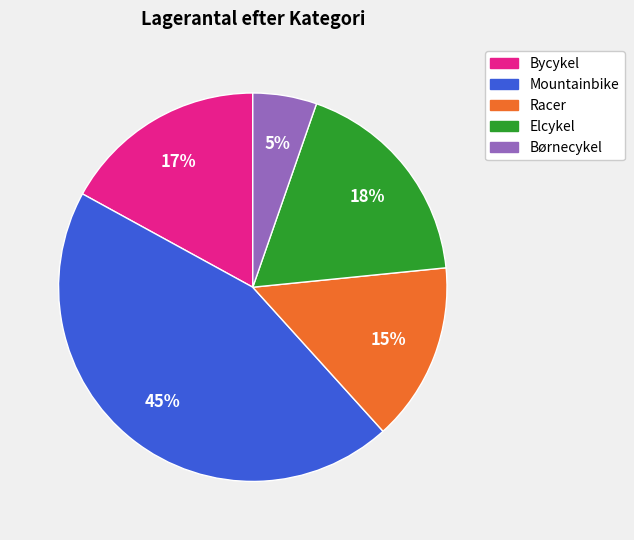

Does any single category account for the majority?

No